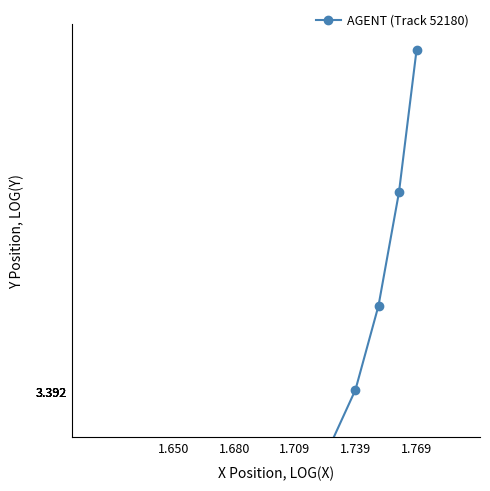

Which label corresponds to the smallest value in the chart?

1.650